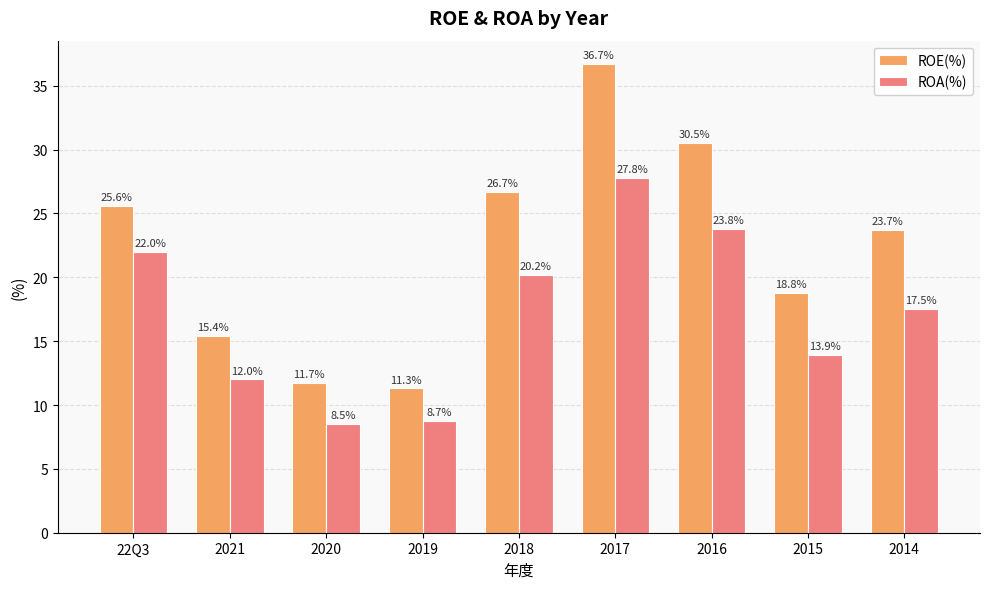

What is the minimum value for ROA(%)?

8.5